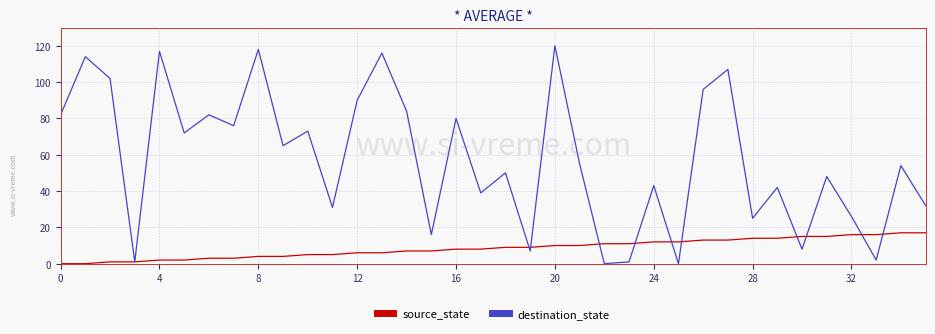

How many lines are shown in the chart?

2